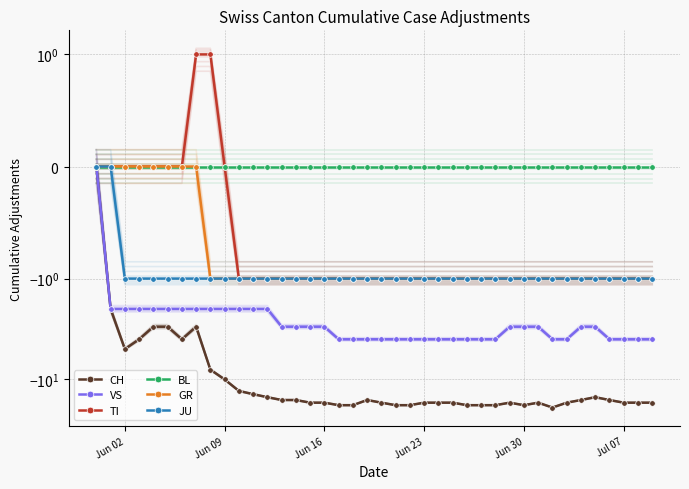

Count the number of categories in the chart.

40